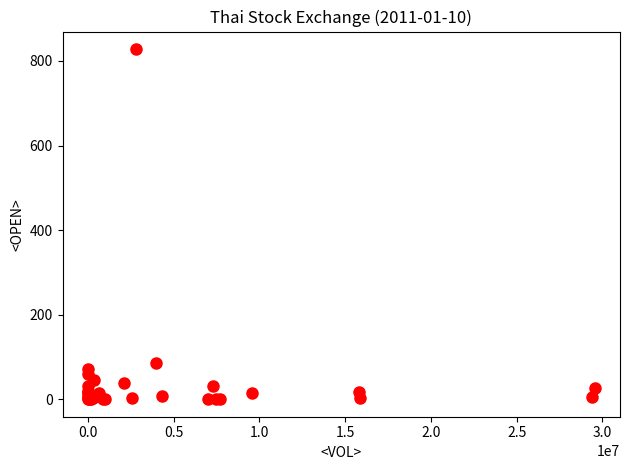

What Y value in the scatter plot is closest to 414?

85.5